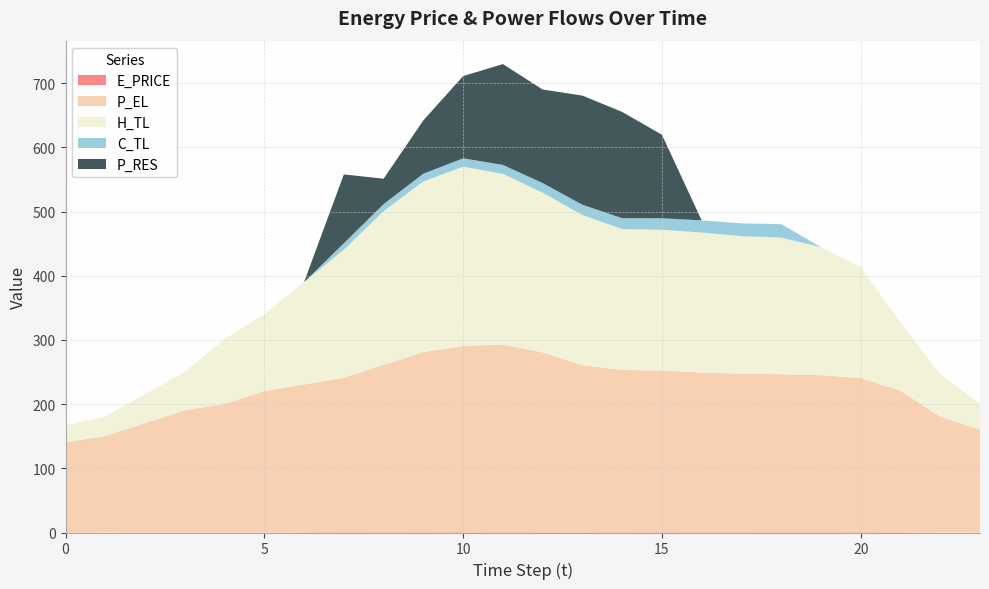

Reading left to right, transcribe all the data shown in this chart.

E_PRICE: 0=0.5	1=0.3	2=0.4	3=0.3	4=0.3	5=0.4	6=0.6	7=1.1	8=1.2	9=1.1	10=0.6	11=0.8	12=0.7	13=0.7	14=0.9	15=1.1	16=1.2	17=1.2	18=1.1	19=1.1	20=0.8	21=0.7	22=0.2	23=0.3
P_EL: 0=140.0	1=150.0	2=170.0	3=190.0	4=200.0	5=220.0	6=230.0	7=240.0	8=260.0	9=280.0	10=290.0	11=291.9	12=280.0	13=260.0	14=252.4	15=251.1	16=248.0	17=246.4	18=245.6	19=244.0	20=239.9	21=220.0	22=180.0	23=160.0
H_TL: 0=26.6	1=30.6	2=45.3	3=59.9	4=101.2	5=119.7	6=159.6	7=199.6	8=239.5	9=266.1	10=279.3	11=266.0	12=248.8	13=234.1	14=219.5	15=219.5	16=218.2	17=214.2	18=212.9	19=199.5	20=172.9	21=106.4	22=66.5	23=39.9
C_TL: 0=0.0	1=0.0	2=0.0	3=0.0	4=0.0	5=0.0	6=0.0	7=10.0	8=11.0	9=12.0	10=13.1	11=14.0	12=15.0	13=16.0	14=17.0	15=18.0	16=19.0	17=20.0	18=21.0	19=0.0	20=0.0	21=0.0	22=0.0	23=0.0
P_RES: 0=0.0	1=0.0	2=0.0	3=0.0	4=0.0	5=0.0	6=0.0	7=107.3	8=39.6	9=83.1	10=128.1	11=157.1	12=145.7	13=170.0	14=165.6	15=130.0	16=0.0	17=0.0	18=0.0	19=0.0	20=0.0	21=0.0	22=0.0	23=0.0